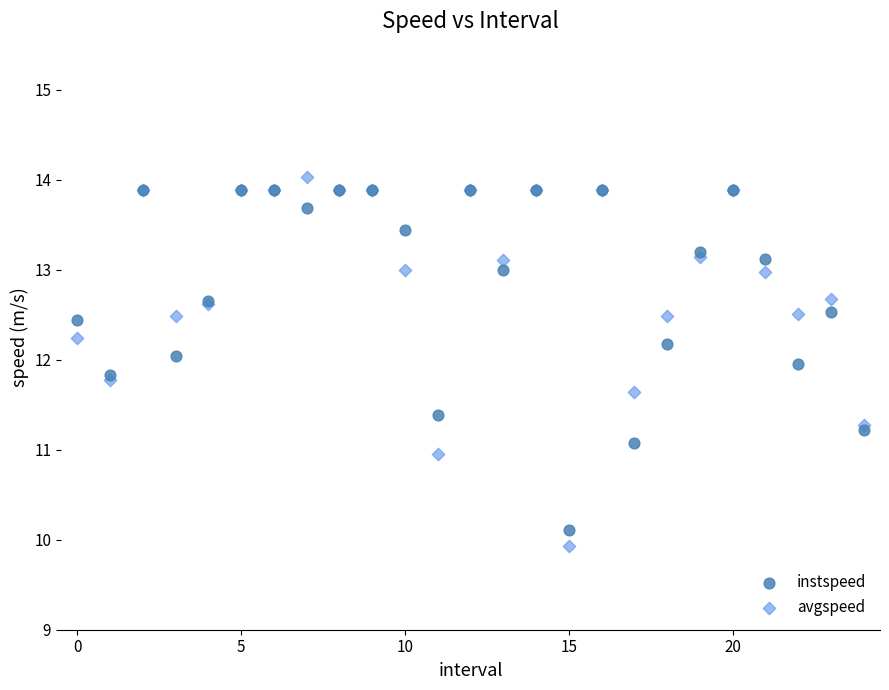

What are all the series names shown in the legend?

instspeed, avgspeed